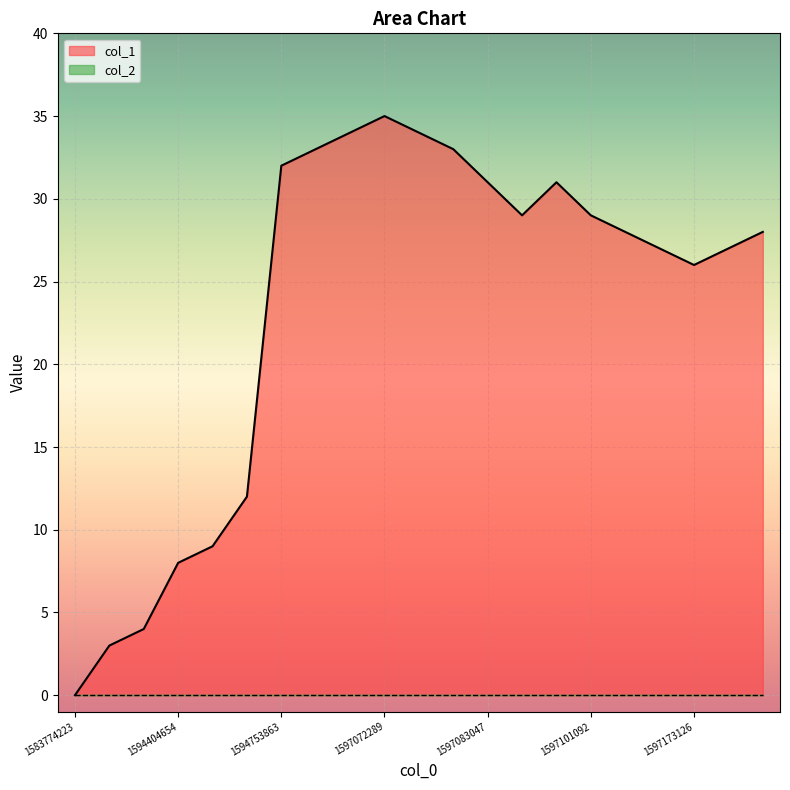

What is the value of the 17th point from the left?

28